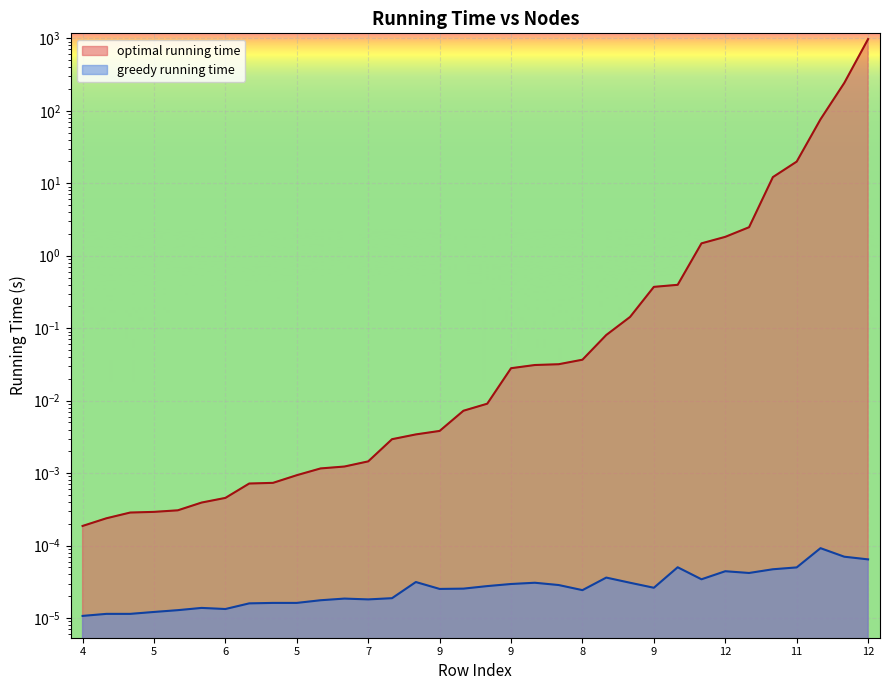

Which series has the largest range (max minus min)?

optimal running time